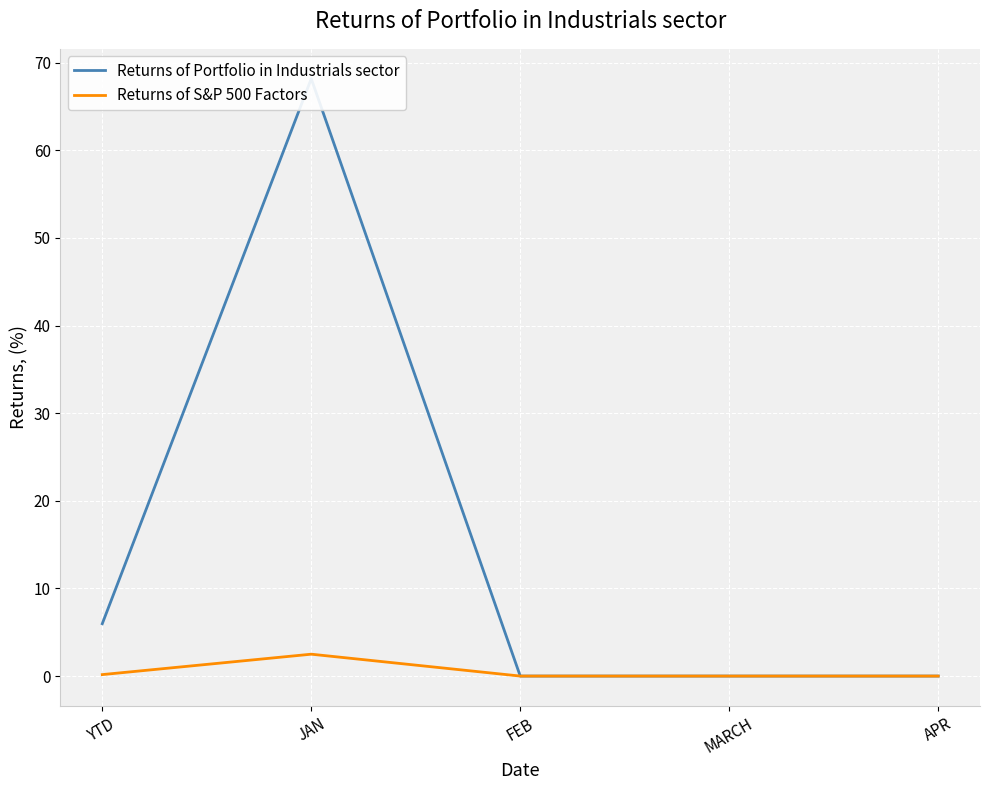

At which category does Returns of S&P 500 Factors reach its first local peak?

JAN